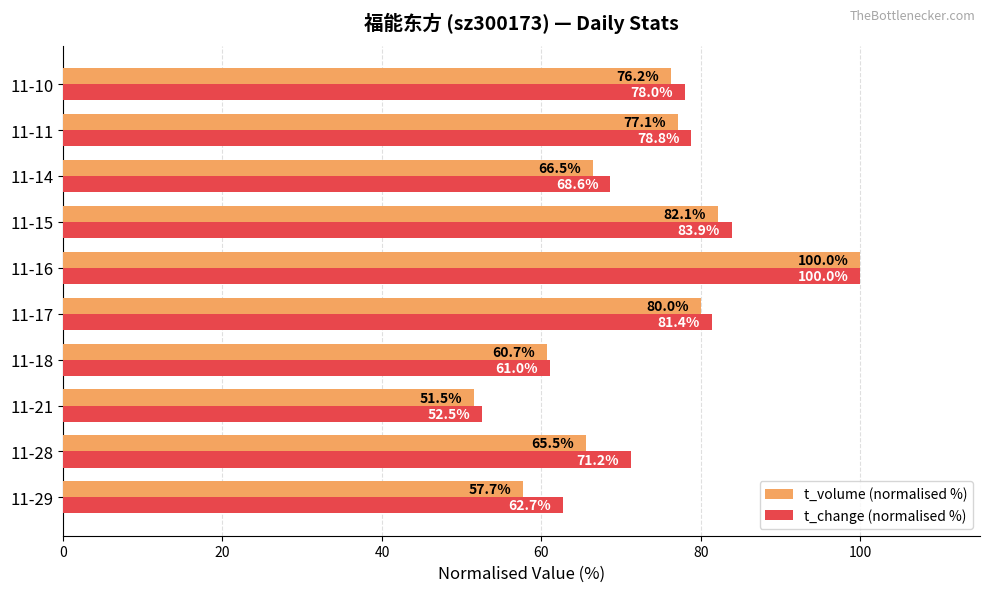

Is the value of t_volume (normalised %) at 11-16 greater than the value of t_change (normalised %) at 11-10?

Yes